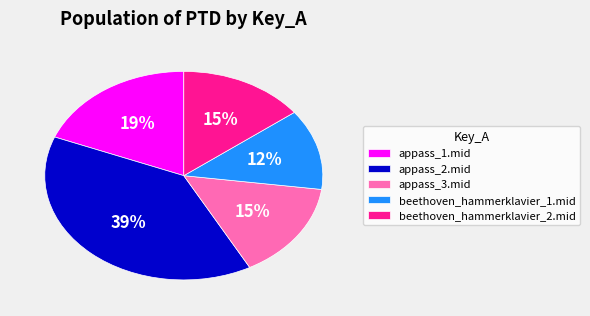

To the nearest percent, what is the combined percentage of beethoven_hammerklavier_1.mid and appass_1.mid?

31%